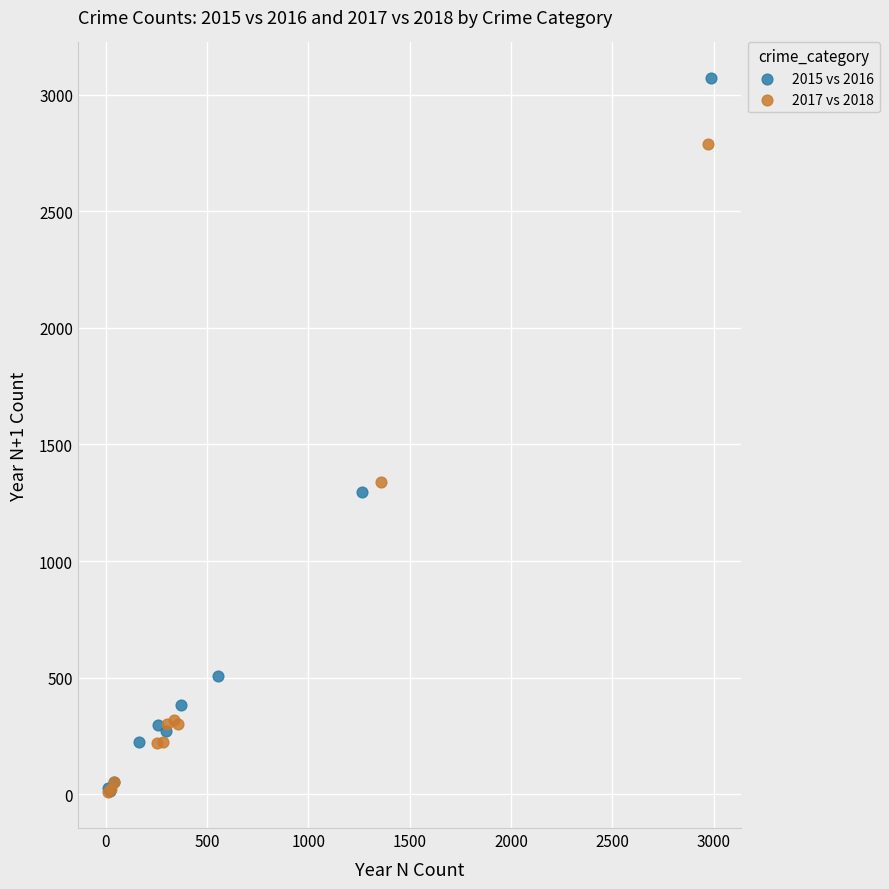

Which series has the widest spread of Y values?

2015 vs 2016